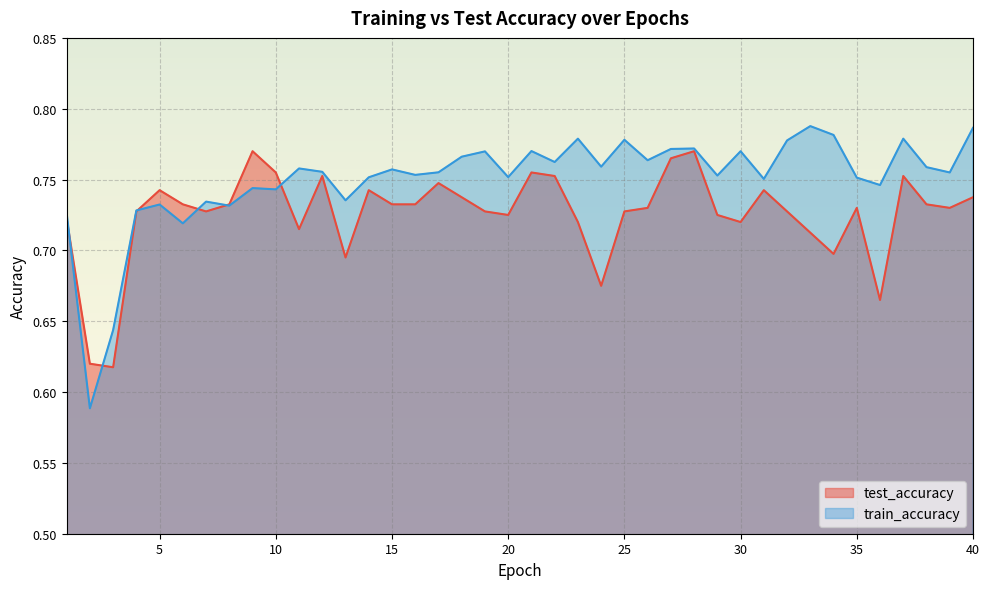

The value of train_accuracy at 7 is 1.1. True or false?

False